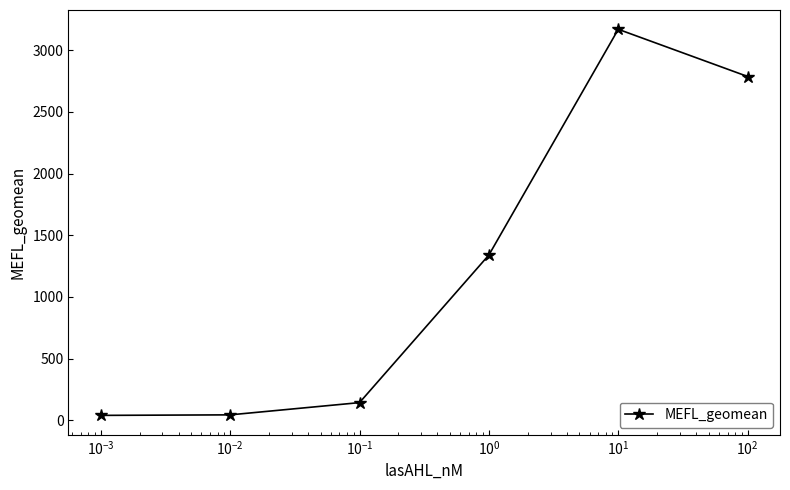

What is the average value?

1253.9